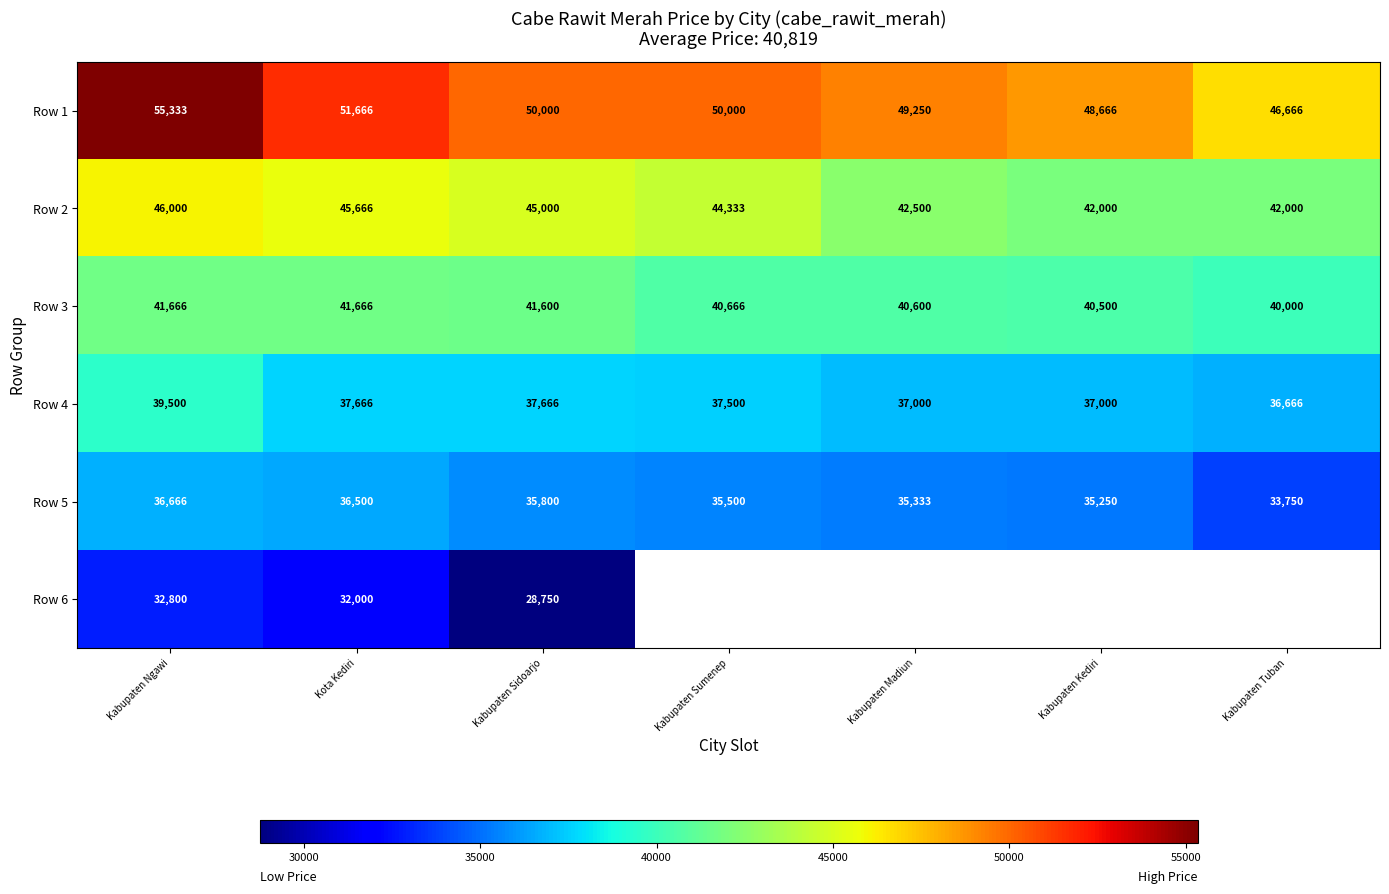

What is the greatest value displayed?

55333.0